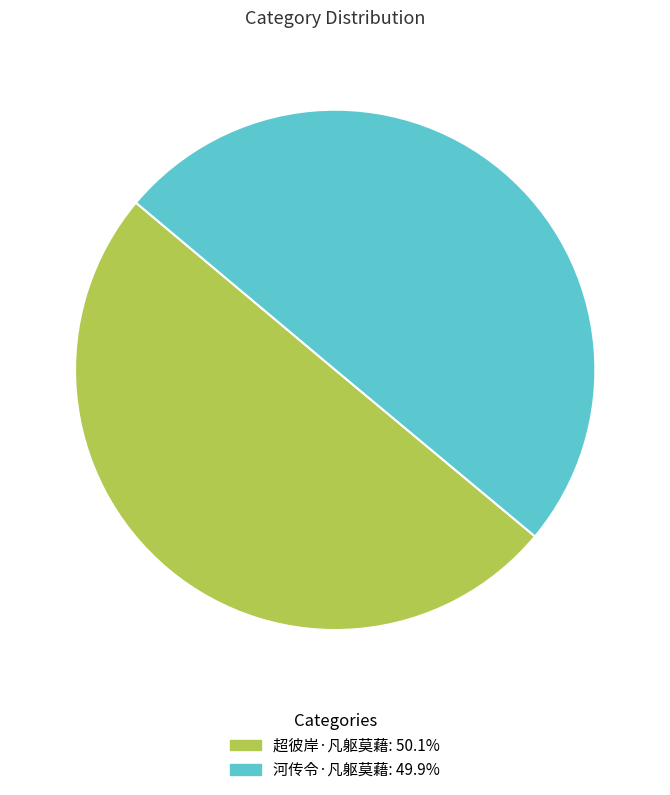

Is the sum of 超彼岸·凡躯莫藉 and 河传令·凡躯莫藉 greater than half?

Yes